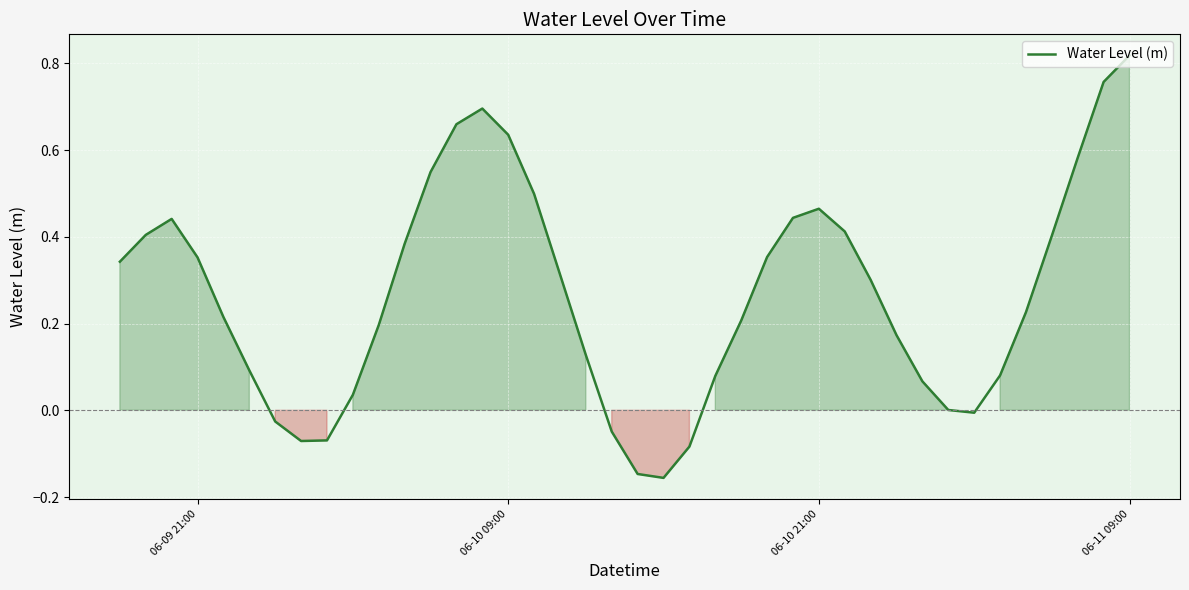

Count the number of categories in the chart.

40